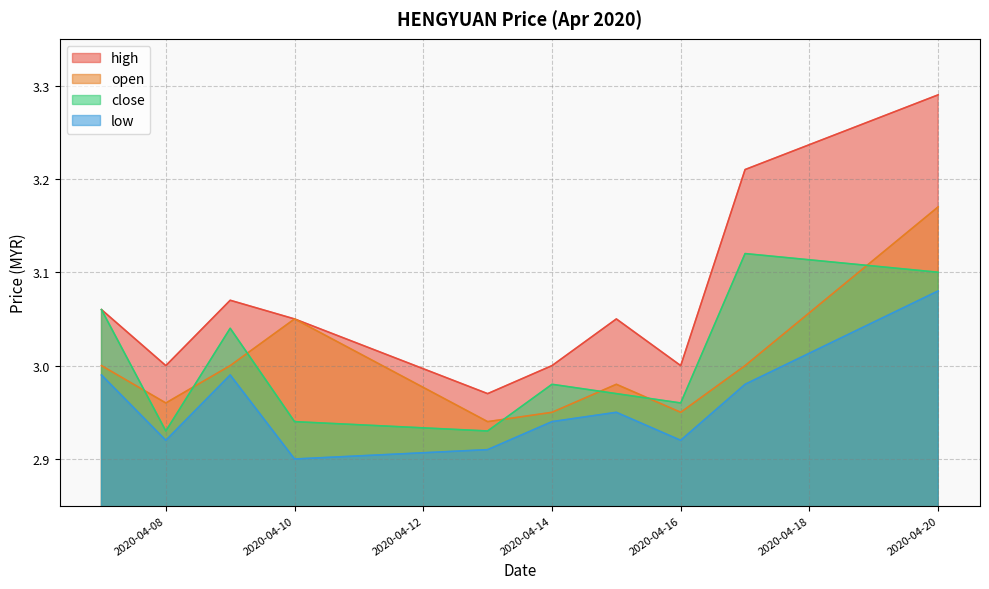

How many lines are shown in the chart?

4